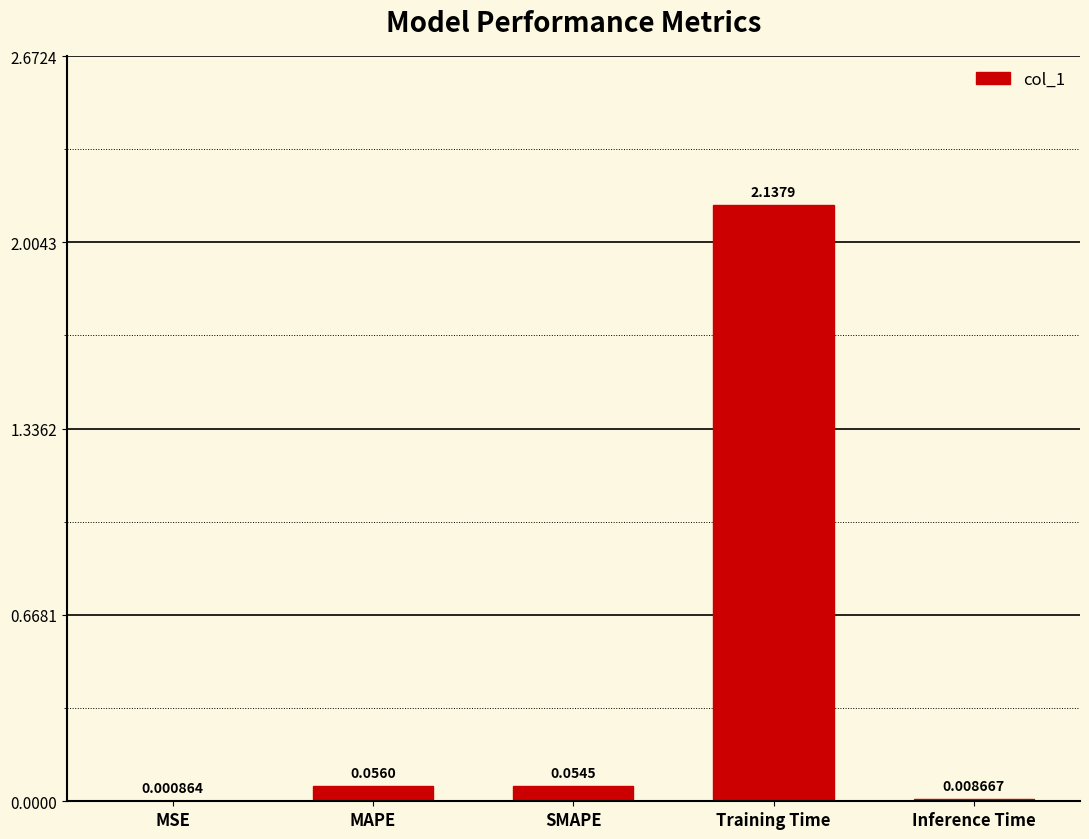

At which category does the chart reach its peak across all series?

Training Time